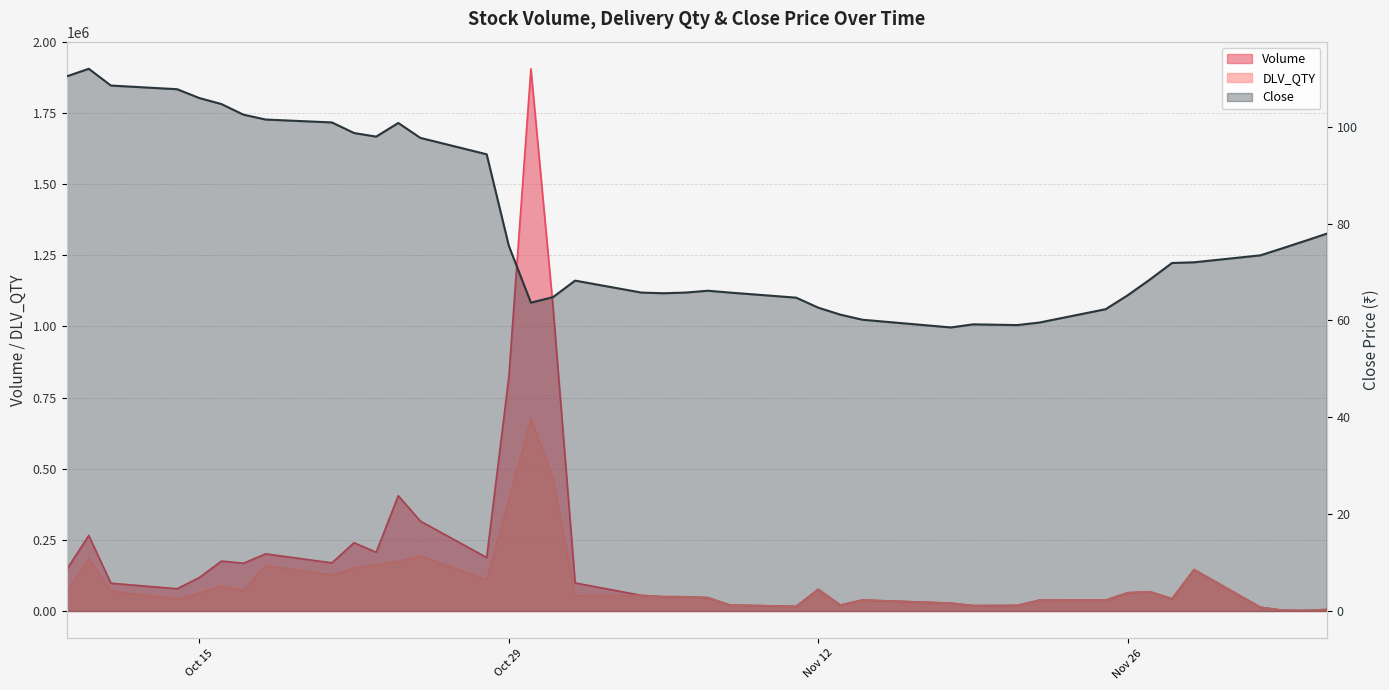

What value does the Volume series have at 2024-11-11?

16247.0